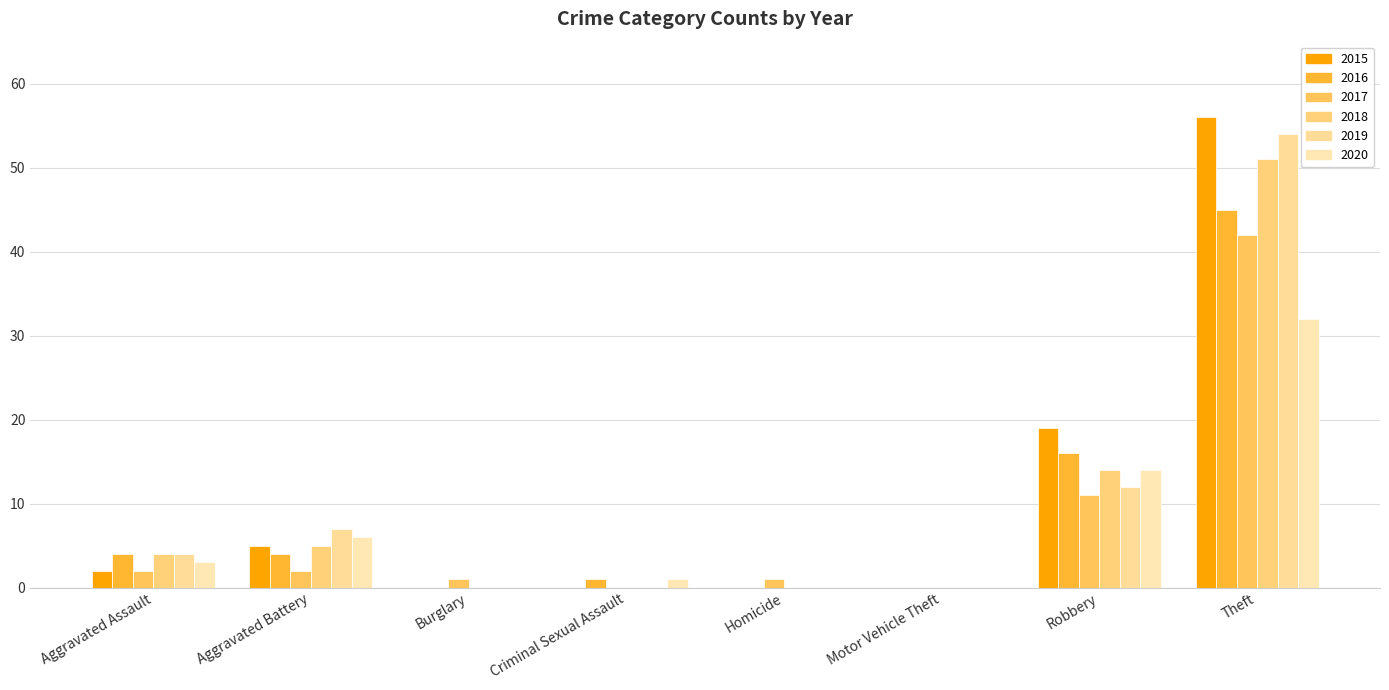

Are the bars grouped side by side (vs. stacked)?

Yes